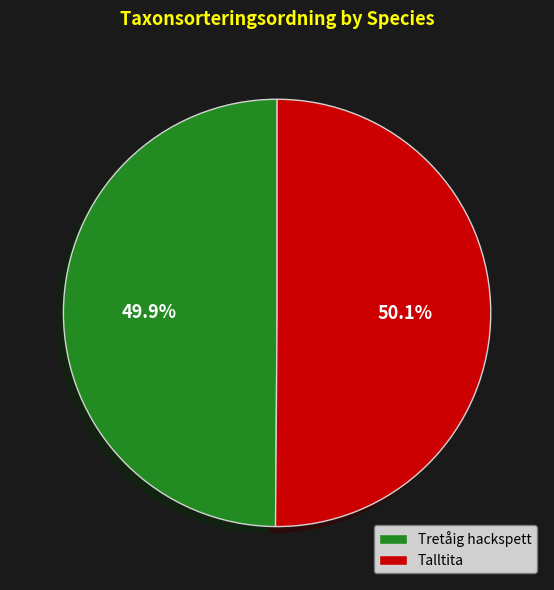

To the nearest percent, what portion does Tretåig hackspett represent?

50%